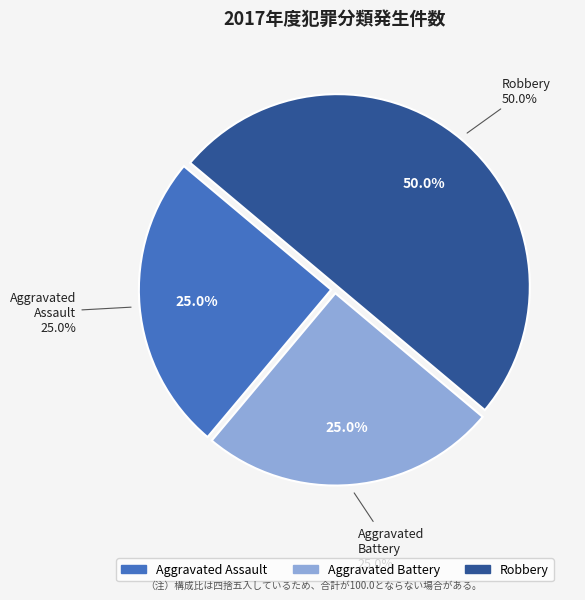

Approximately how many times larger is the value at Aggravated Battery compared to Aggravated Assault?

1.0